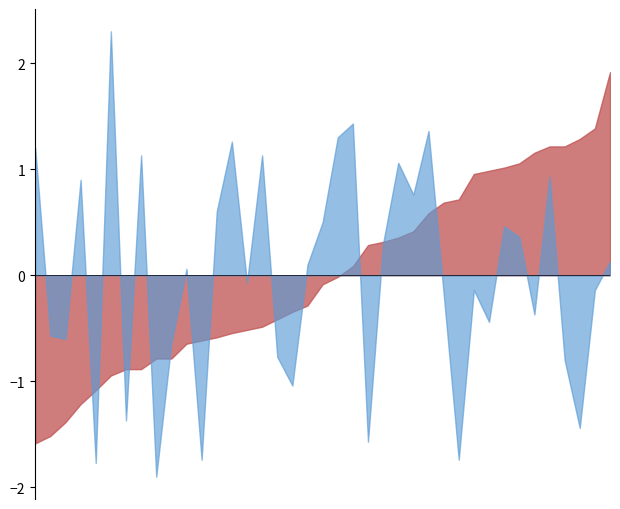

What is the smallest value displayed?

-1.9